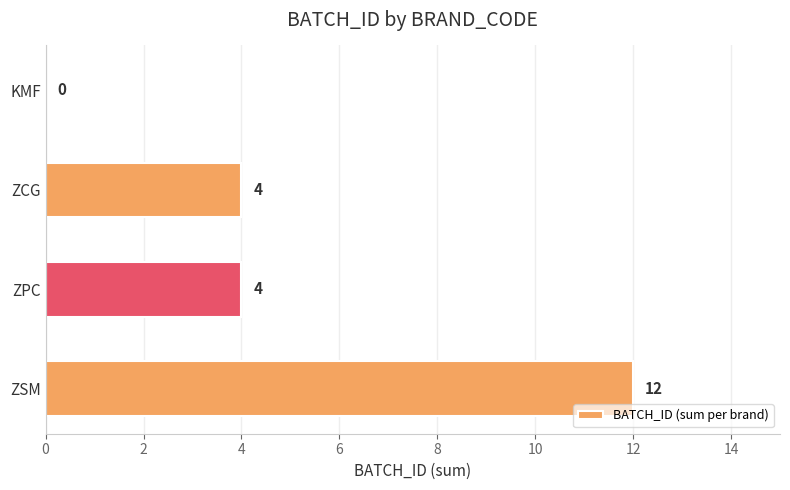

Count the number of categories in the chart.

4